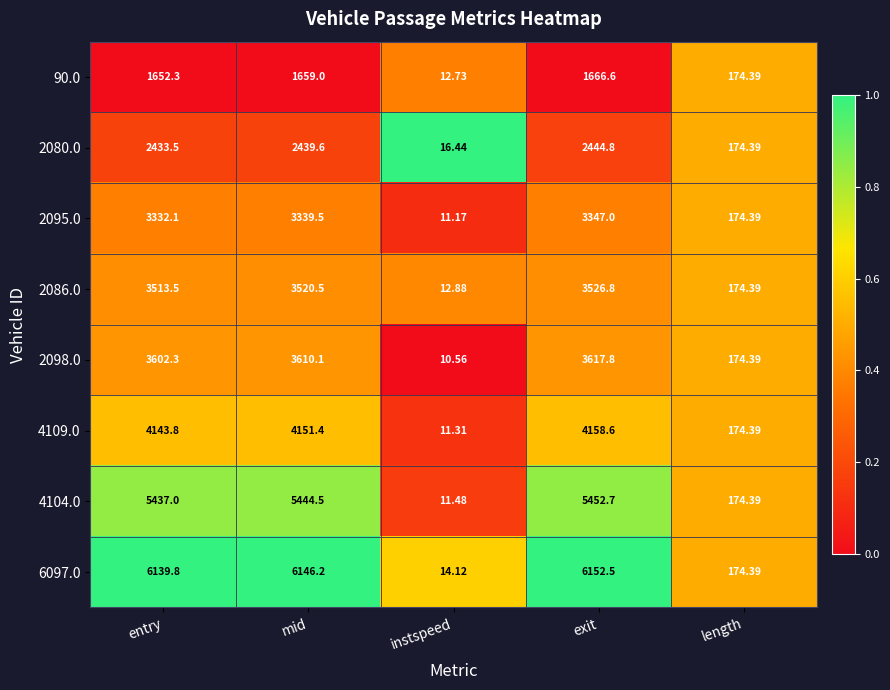

At which label is 2098.0 closest to 1814?

length